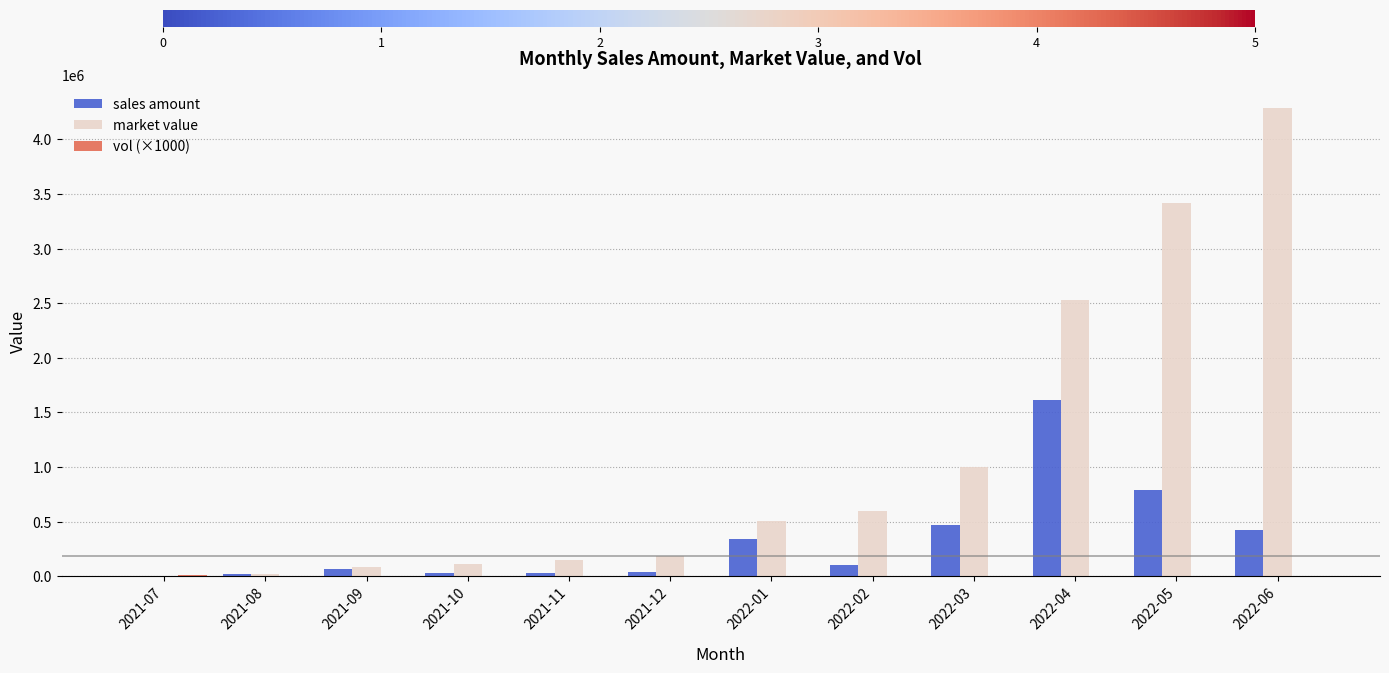

What is the sum of all market value values?

12878858.9